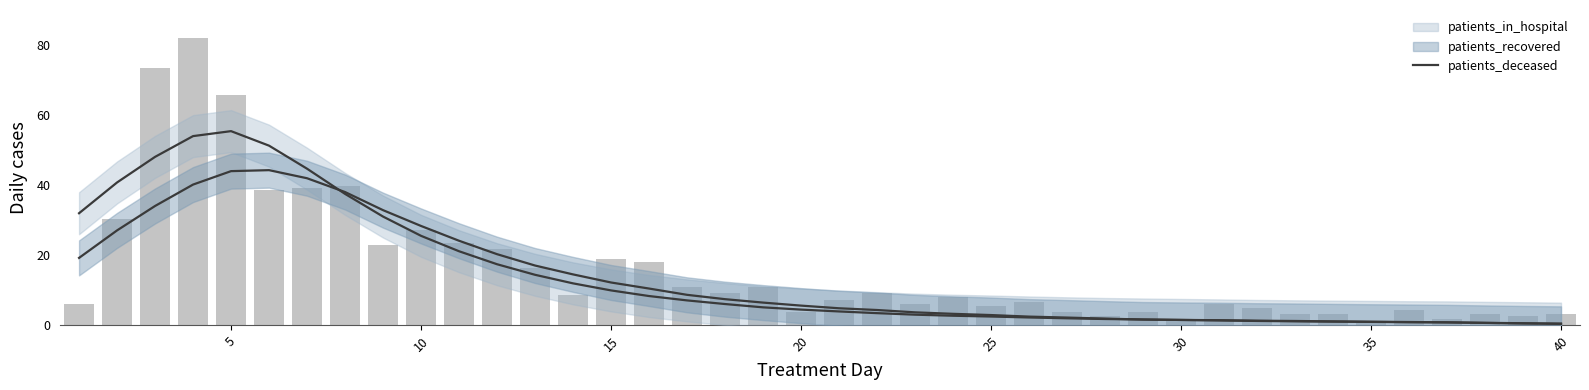

How many data points in patients_recovered are less than 4?

20